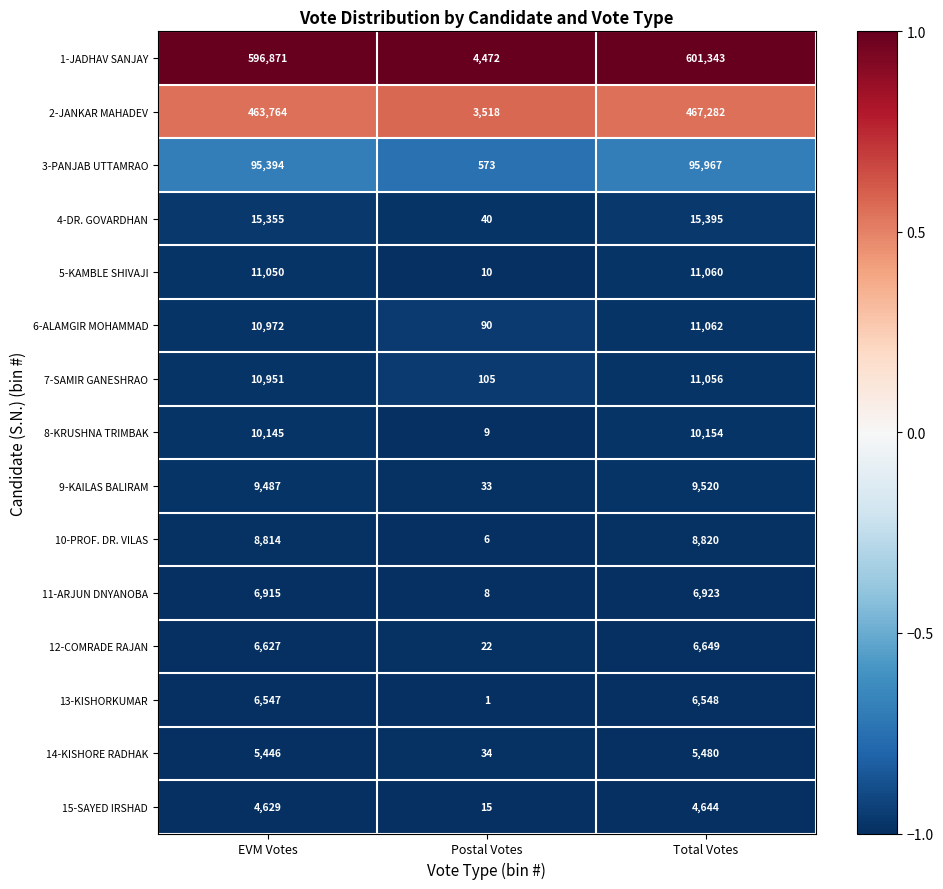

True or false: 13-KISHORKUMAR has a value of 1 at Postal Votes.

True